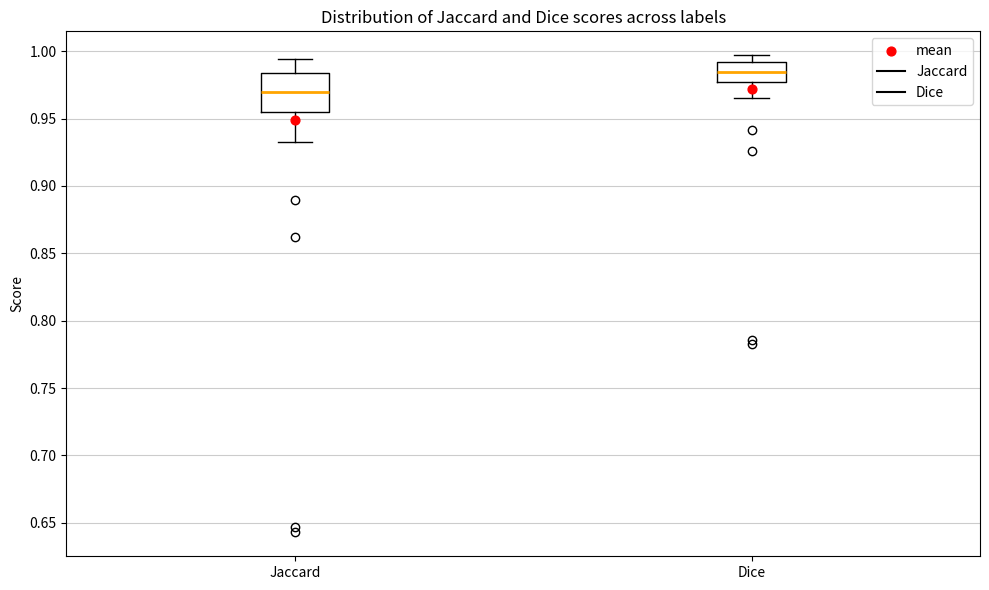

Reading left to right, transcribe this box plot: for each box, give where its median line is, the range the box spans, and where its two whiskers end, as read against the y-axis. The values are not printed on the chart, so give them approximately, as read against the axis.

Jaccard: median 0.970, box 0.955 to 0.985, whiskers 0.935 to 0.995
Dice: median 0.985, box 0.975 to 0.990, whiskers 0.965 to 0.995